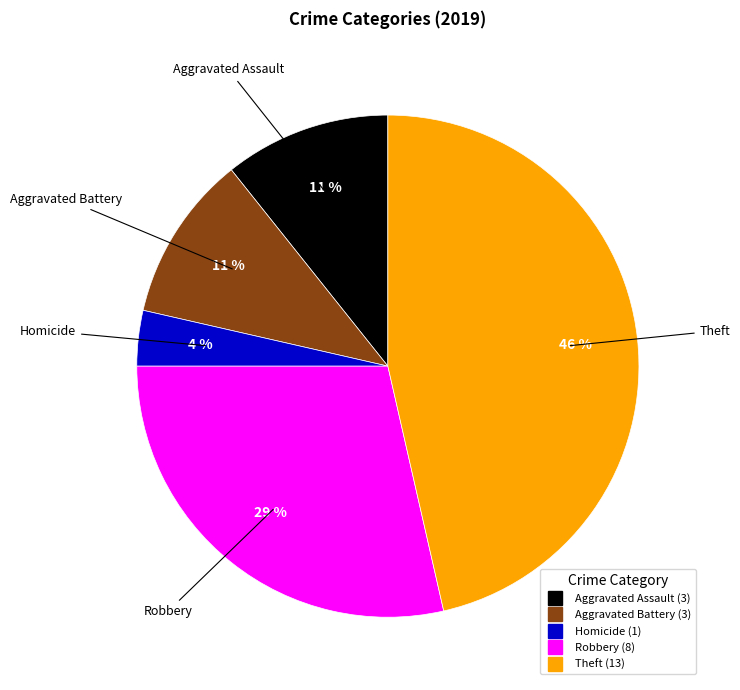

To the nearest percent, what is the average slice percentage?

20%